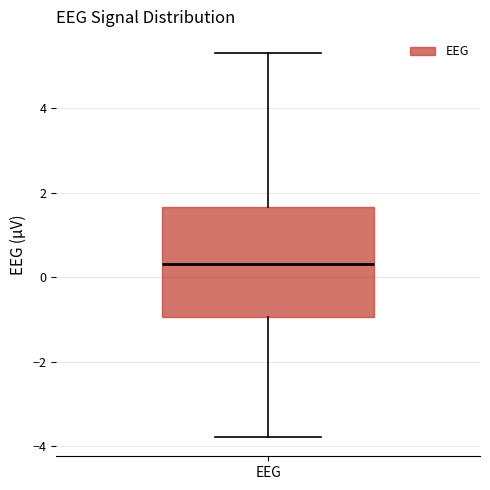

Transcribe this box plot: give where the median line is, the range the box spans, and where the two whiskers end, as read against the y-axis. The values are not printed on the chart, so give them approximately, as read against the axis.

median 0.4, box -1.0 to 1.6, whiskers -3.8 to 5.2